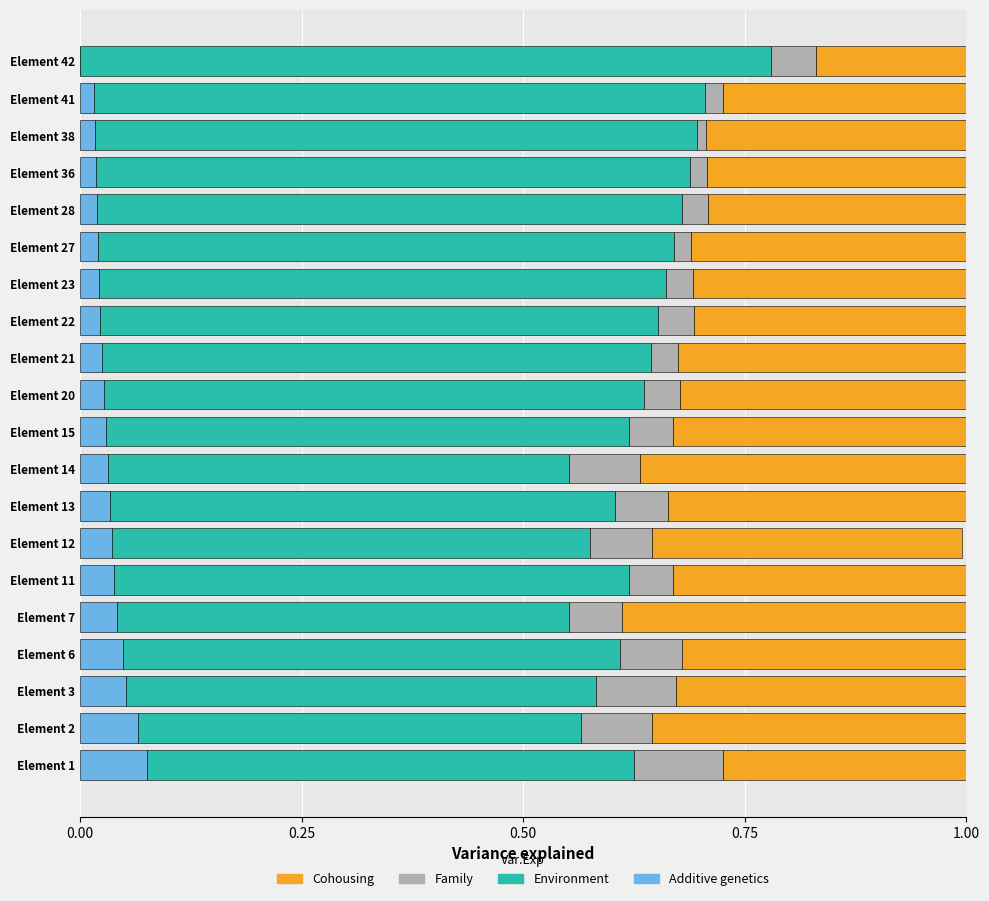

What is the total value across all series at Element 21?

1.0